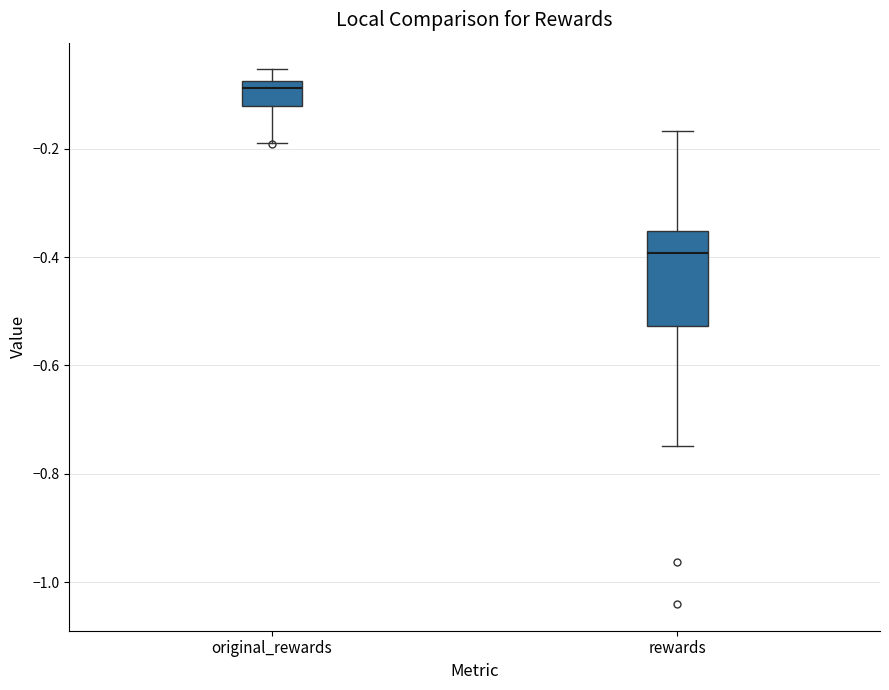

Which box is the tallest, from its lower edge to its upper edge?

rewards